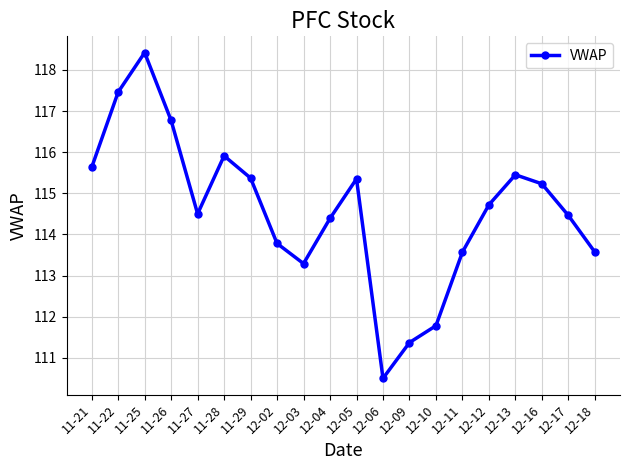

At which category does the data reach its first local peak?

11-25